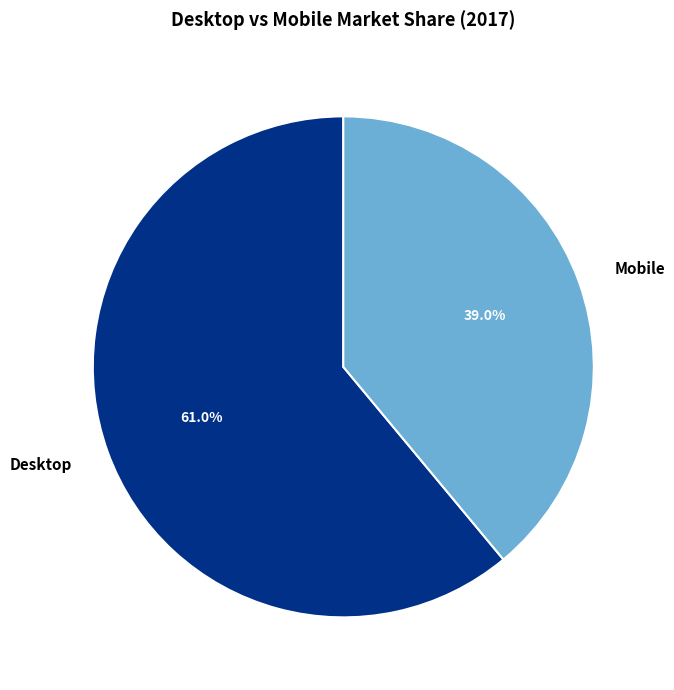

What is the total percentage of Desktop and Mobile?

100.0%